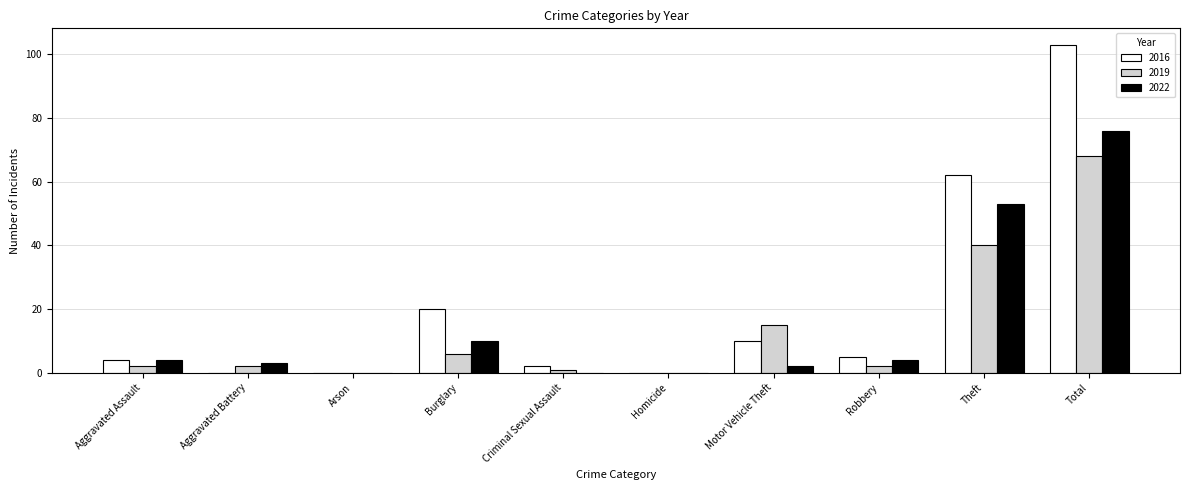

At which label is 2019 closest to 34?

Theft